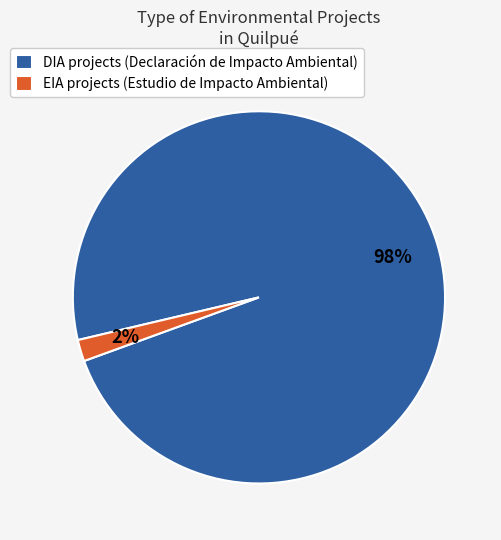

The DIA slice represents 98% of the pie. True or false?

True